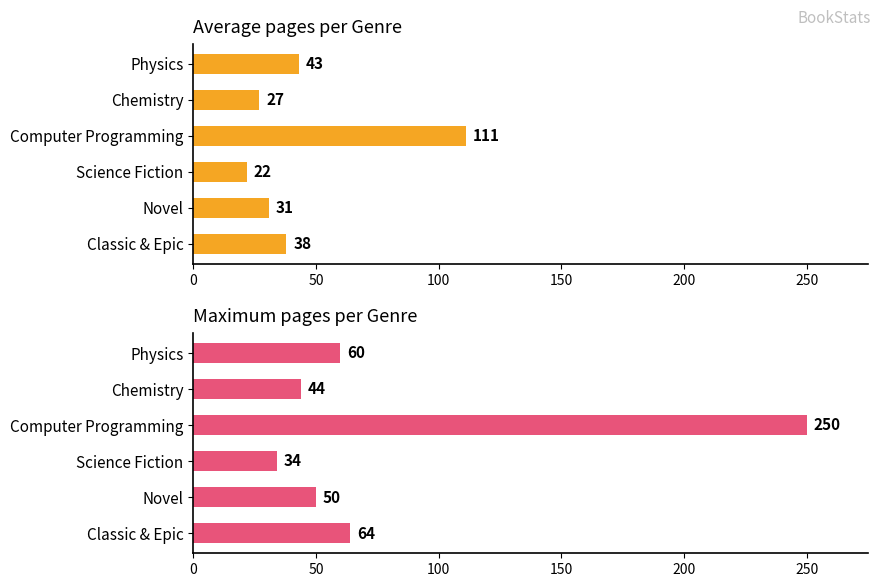

What is the greatest value displayed?

250